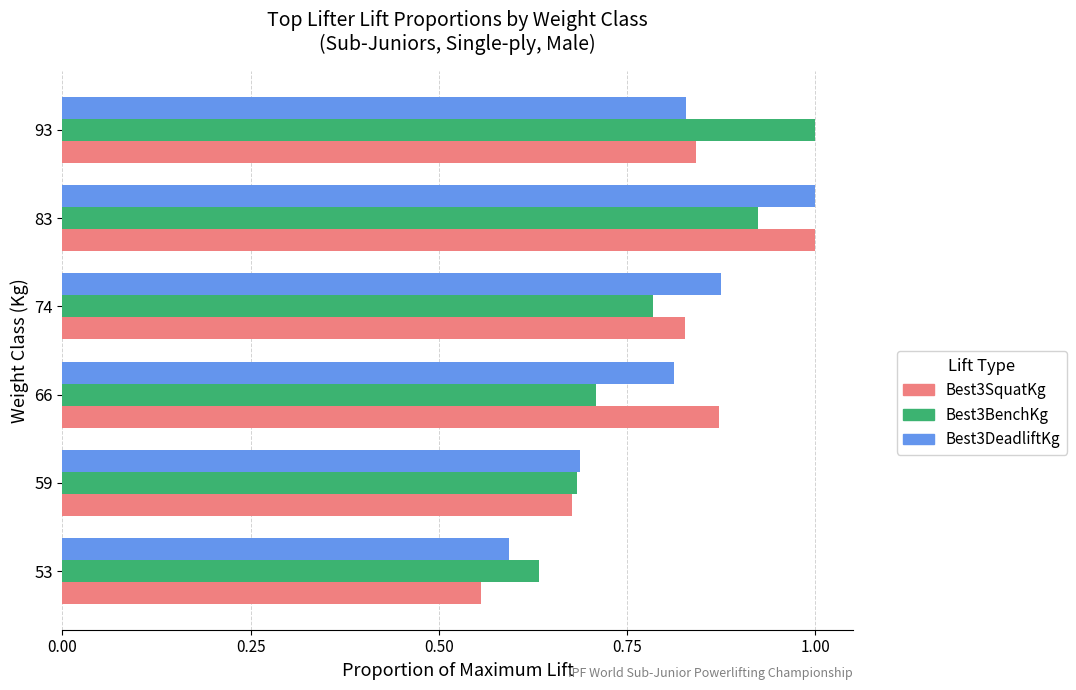

At which label does Best3SquatKg reach its peak?

83